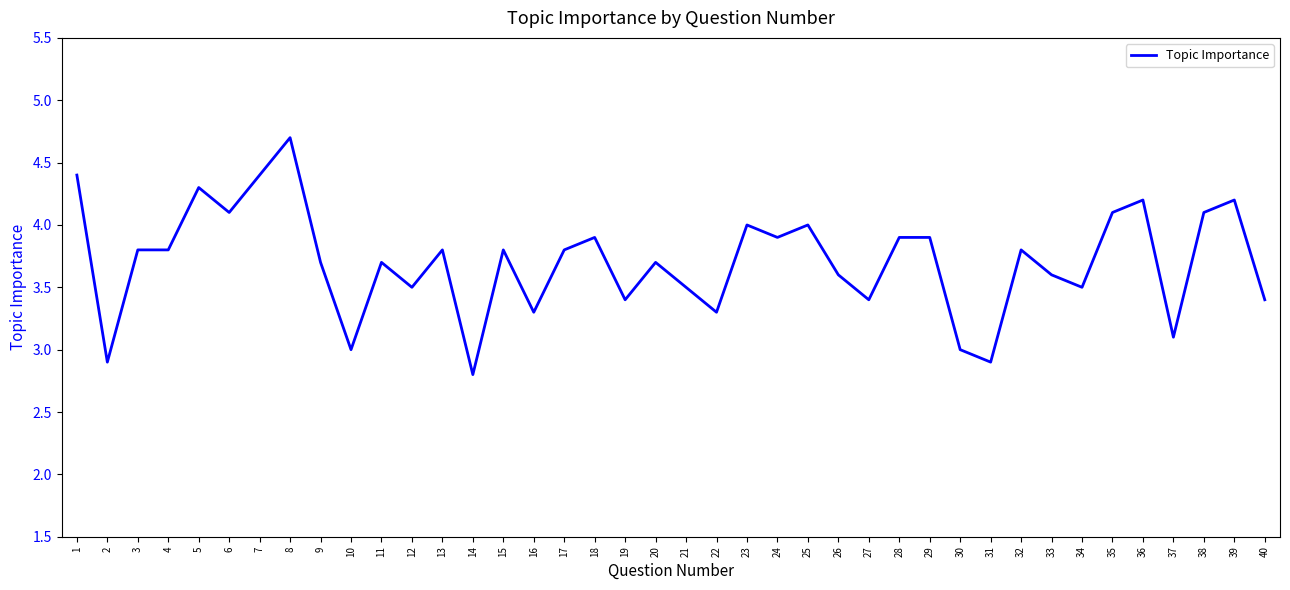

At which category does the data reach its first local valley?

2